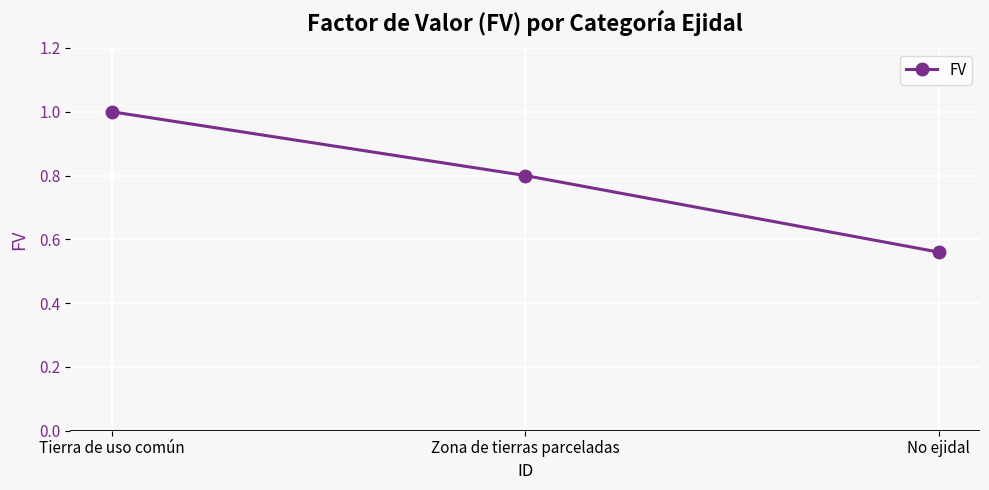

True or false: the data shows 0.8 at Zona de tierras parceladas.

True